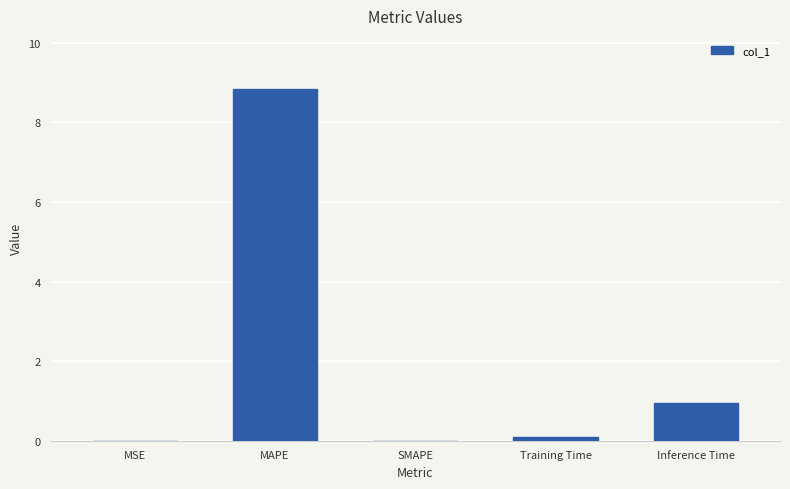

What is the greatest value displayed?

8.8